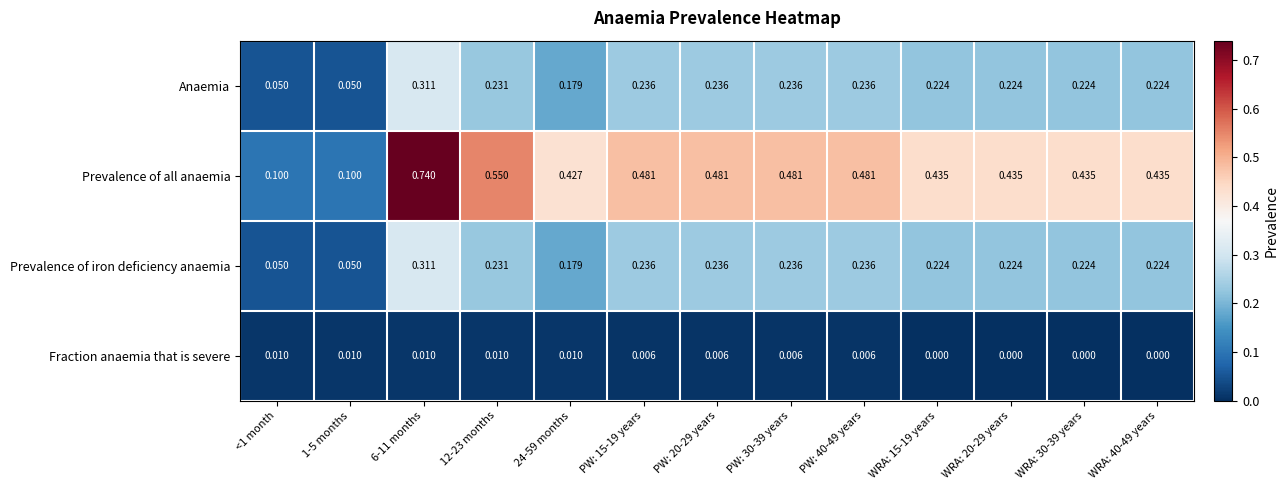

At how many categories does at least one series exceed 0?

13